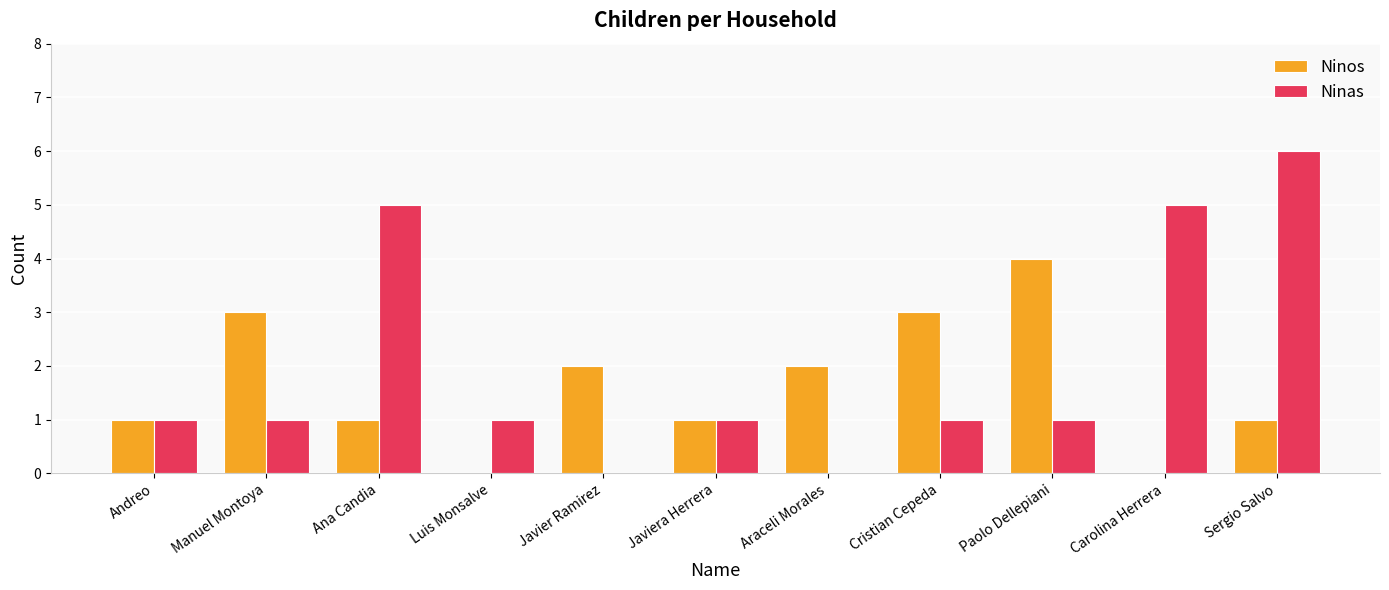

Are the bars horizontal?

No